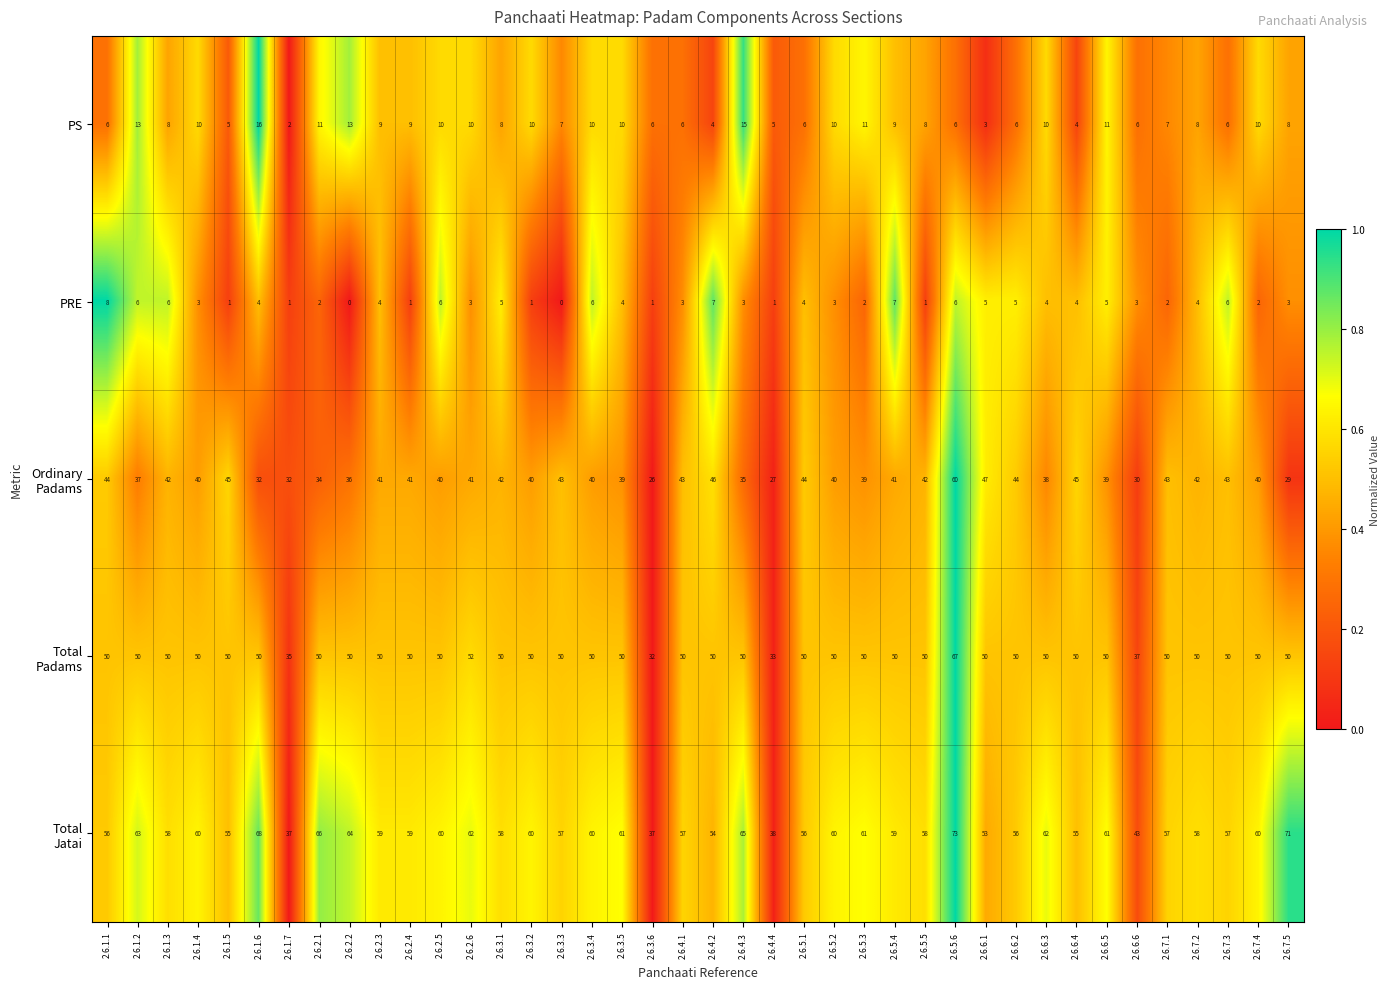

The PRE series shows 3 at 2.6.3.5. True or false?

False